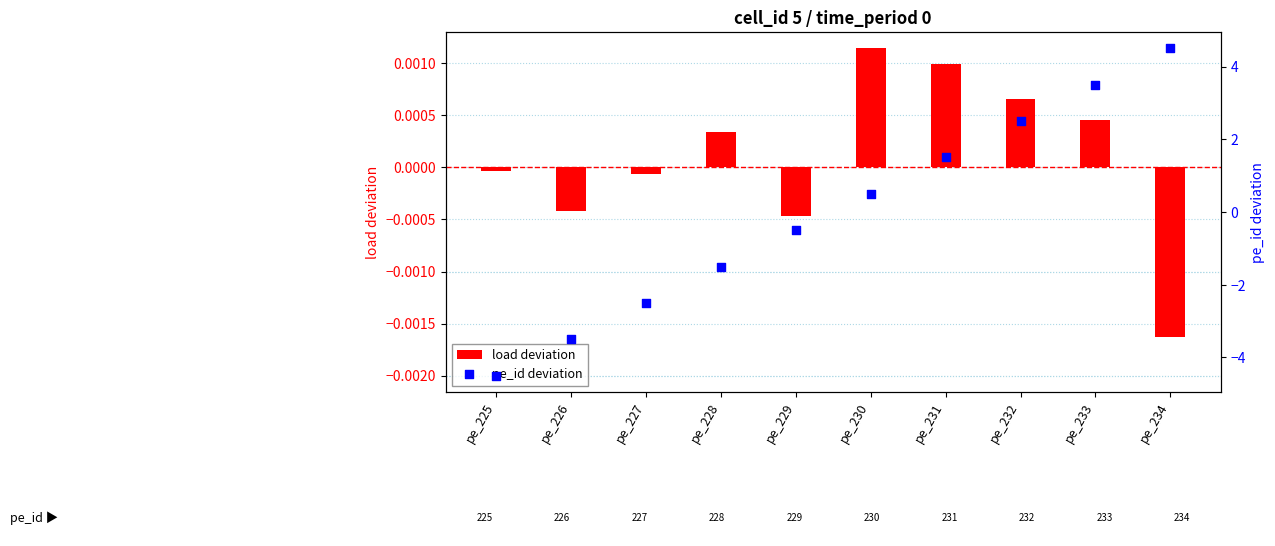

What are all the series names shown in the legend?

load deviation, pe_id deviation